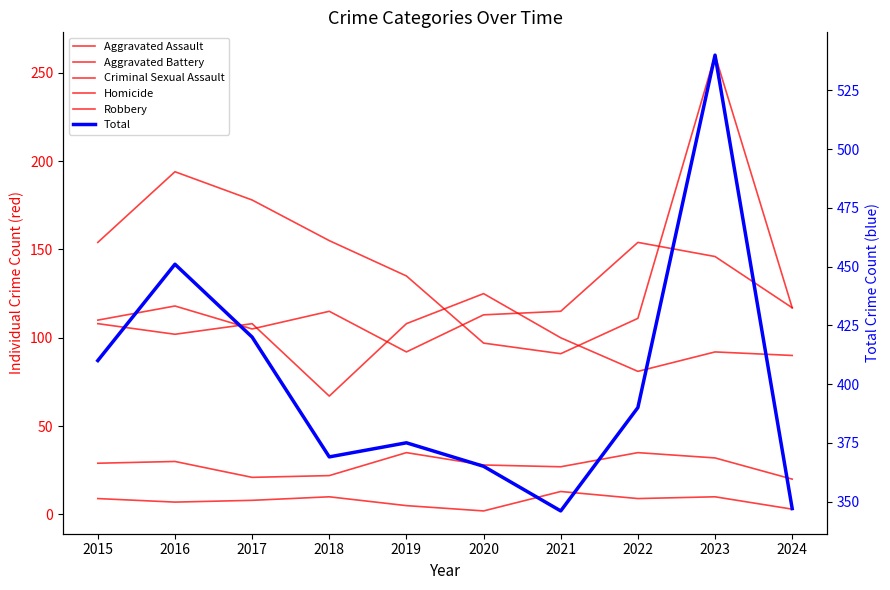

The value of Total at 2022 is 674. True or false?

False